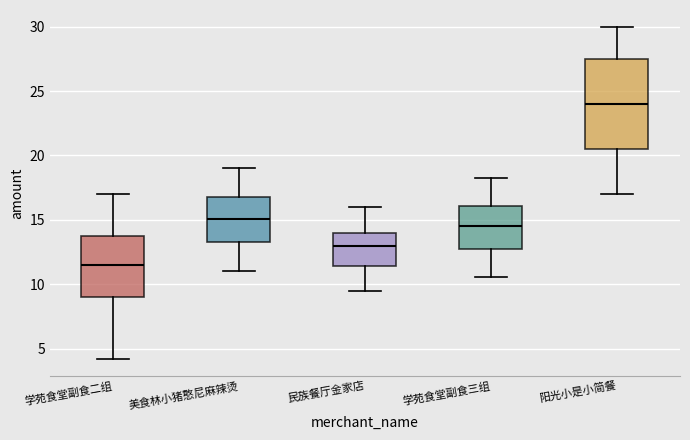

Comparing the boxes themselves (not the whiskers), which one is the tallest?

阳光小是小简餐